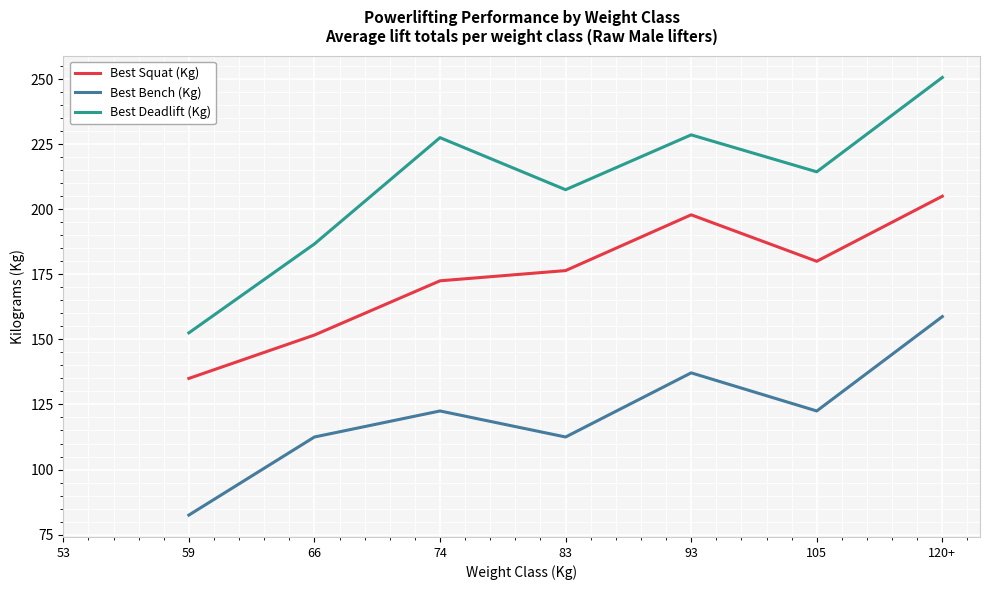

How many positive values does the Best Squat (Kg) series have?

7